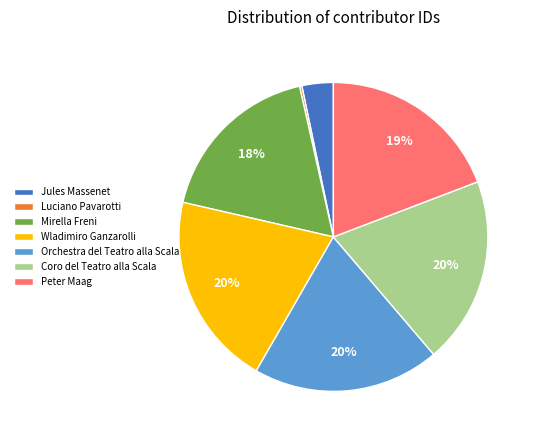

Is it true that Wladimiro Ganzarolli is 20% of the pie?

True